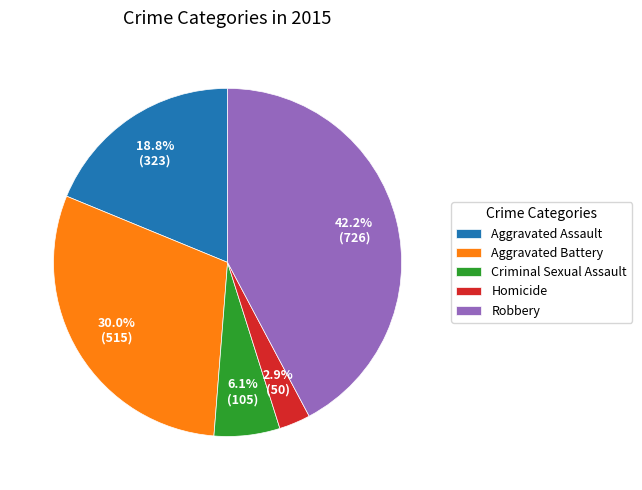

To the nearest percent, what portion does Aggravated Assault represent?

19%